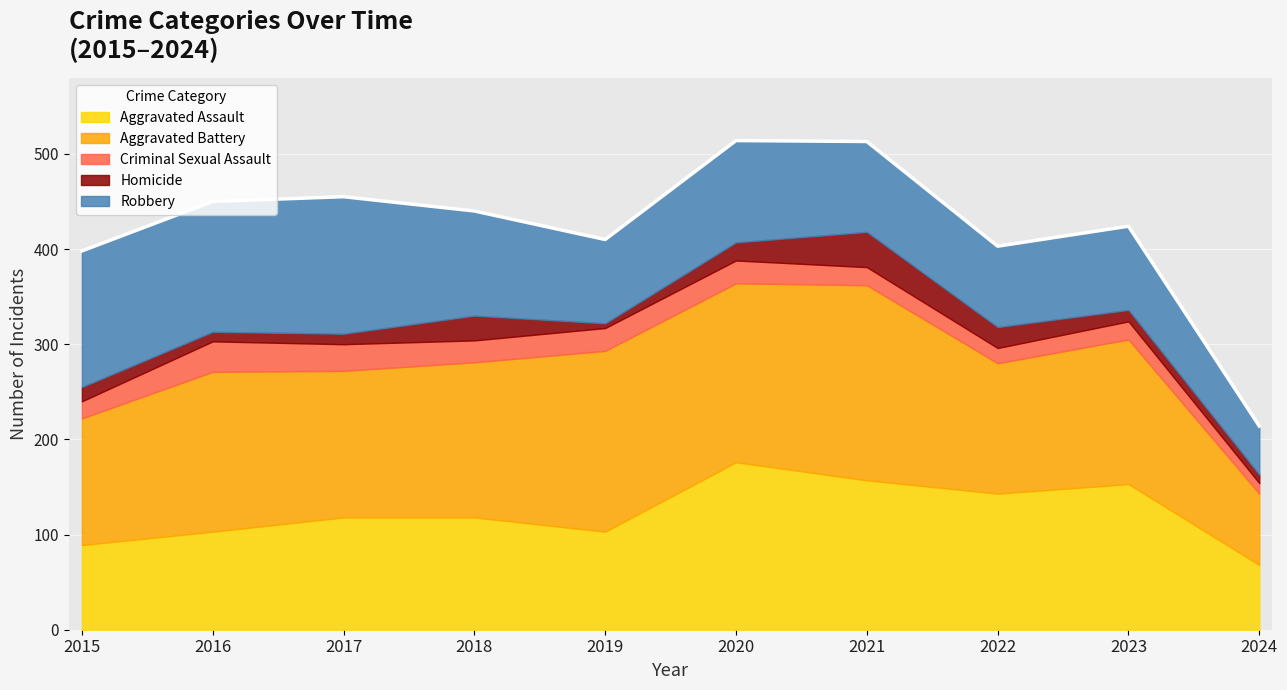

After their last crossing, which series has the higher values: Aggravated Assault or Aggravated Battery?

Aggravated Battery